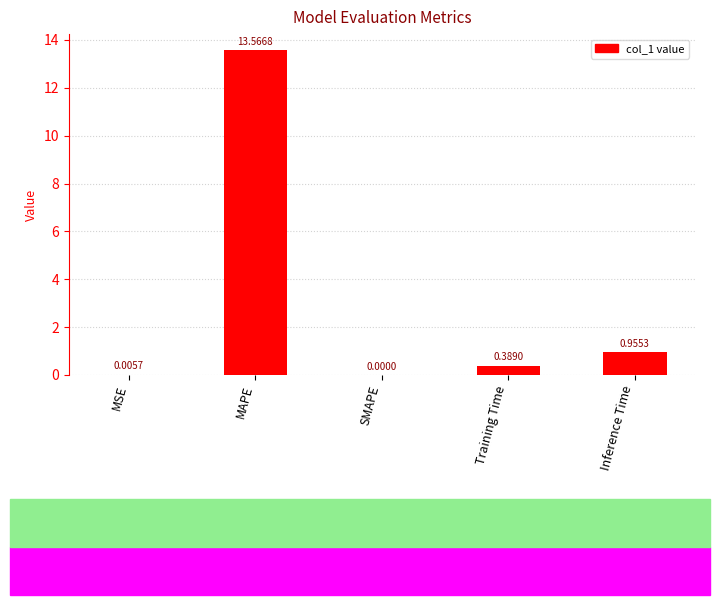

What is the sum of all values?

14.9